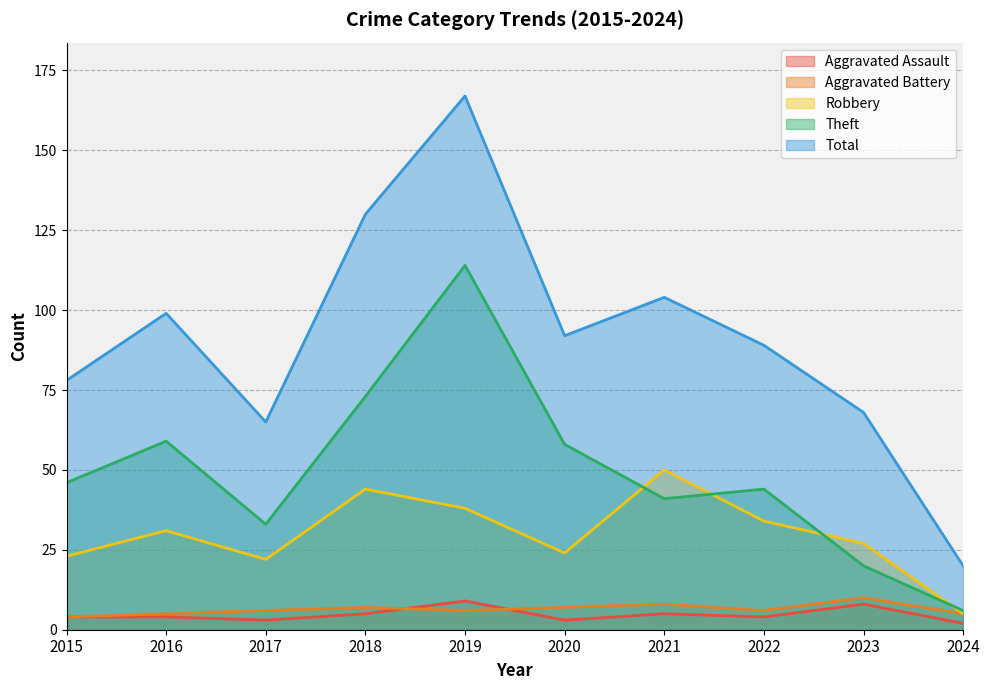

Rank the series by their maximum value, from lowest to highest.

Aggravated Assault, Aggravated Battery, Robbery, Theft, Total